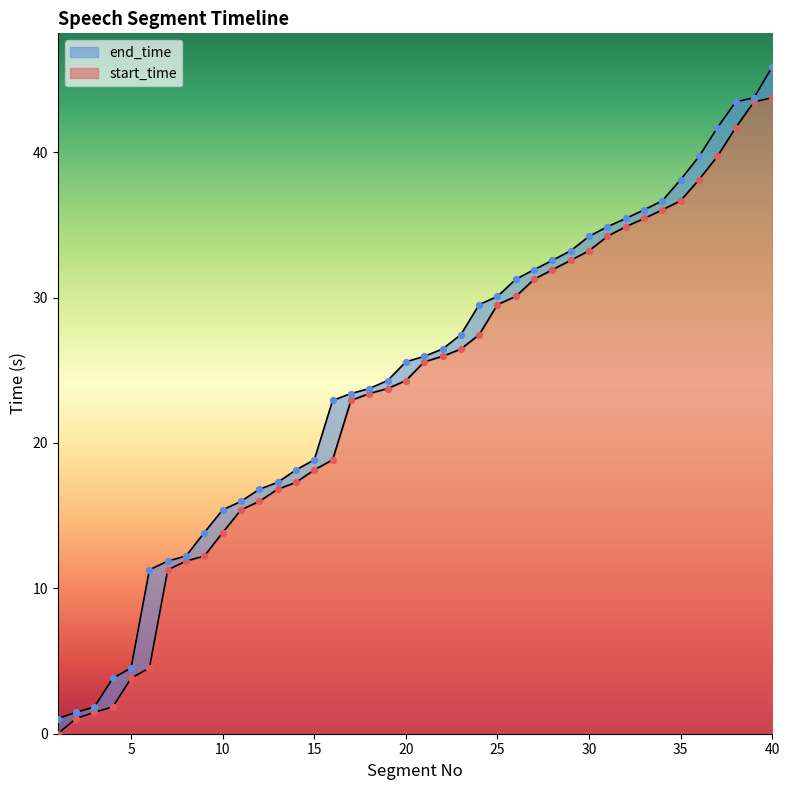

Which series contains the highest Y value?

end_time